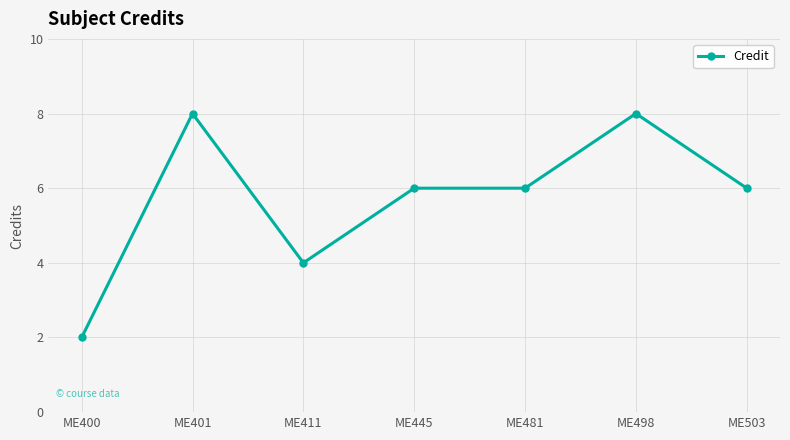

What is the approximate value at ME481?

6